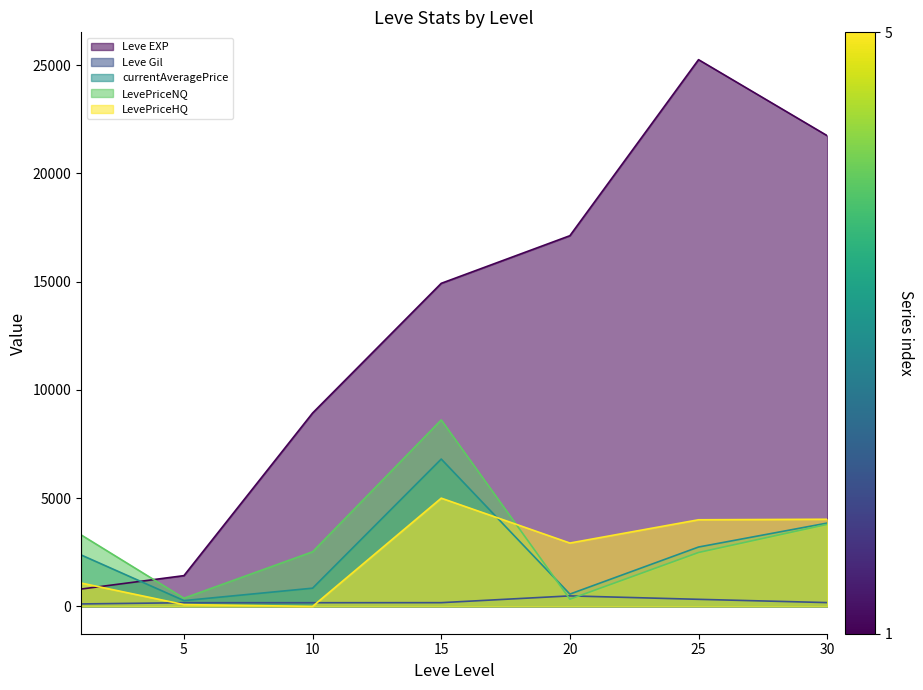

What is the sum of the Leve EXP values at 5 and 25?

26670.0